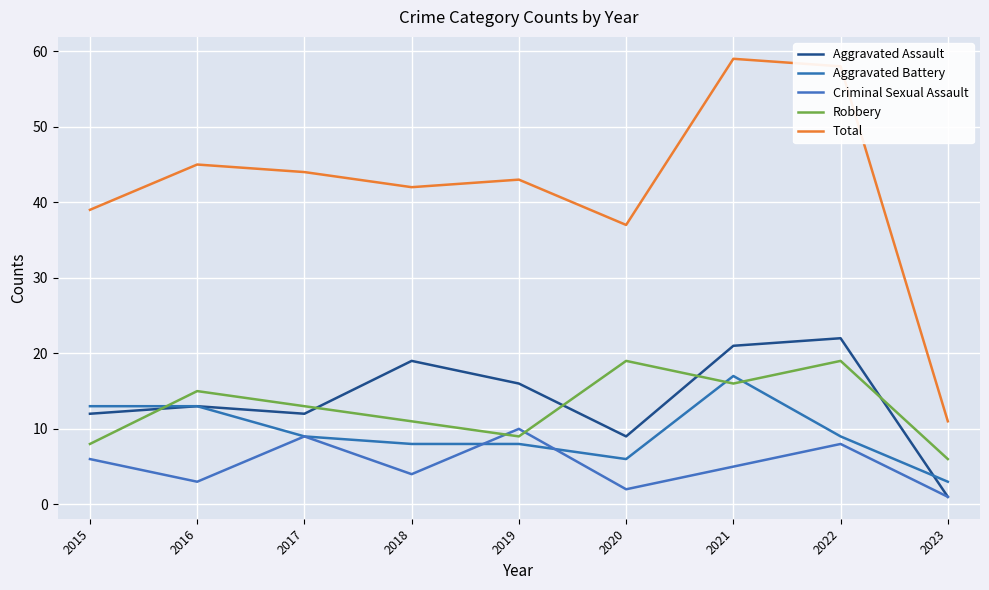

True or false: Criminal Sexual Assault and Total intersect in this chart.

False